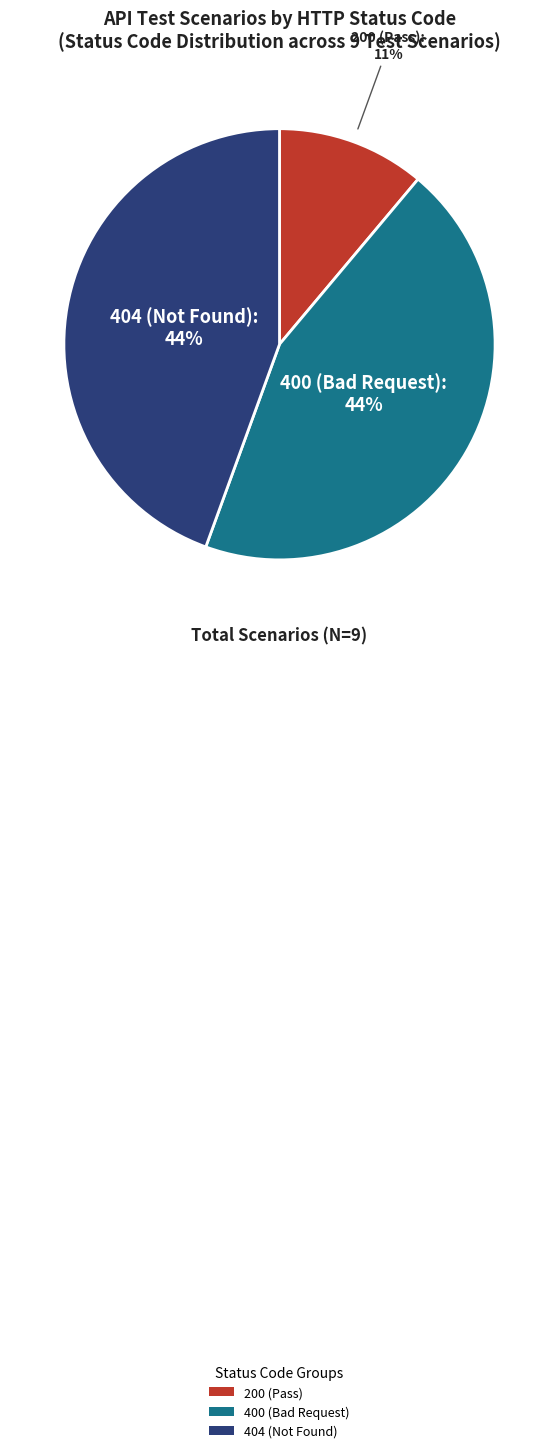

Is there a majority slice in this chart?

No